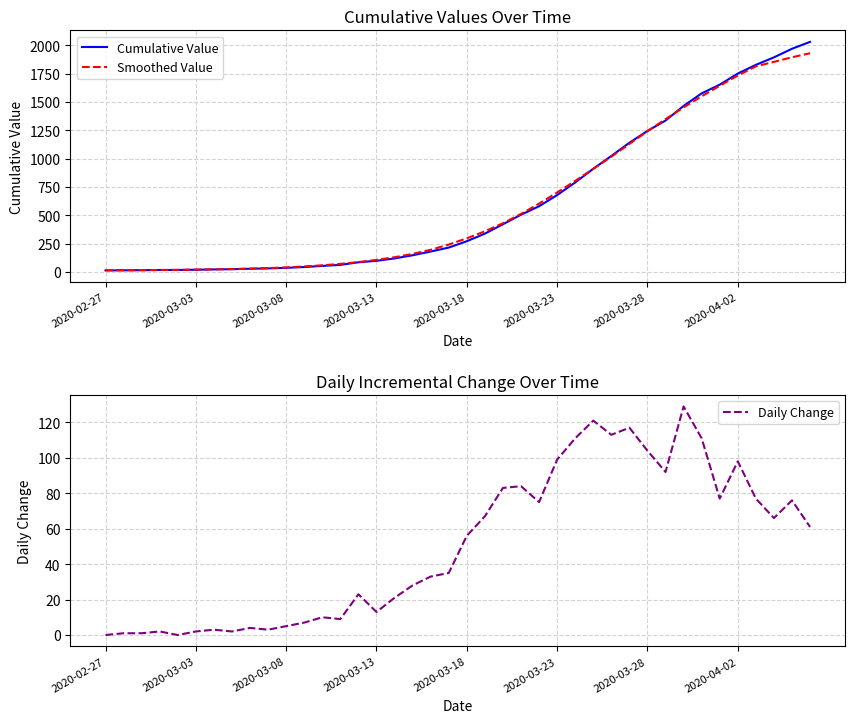

Reading left to right, what are all the values shown in this chart?

Cumulative Value: 13.0	14.0	15.0	17.0	17.0	19.0	22.0	24.0	28.0	31.0	36.0	43.0	53.0	62.0	85.0	98.0	119.0	147.0	180.0	215.0	271.0	338.0	421.0	505.0	580.0	679.0	790.0	911.0	1024.0	1141.0	1245.0	1337.0	1466.0	1577.0	1654.0	1752.0	1829.0	1895.0	1971.0	2032.0
Smoothed Value: 14.8	15.2	15.8	16.7	18.3	20.3	22.6	25.3	29.0	33.9	39.6	48.3	58.3	70.9	86.7	106.3	129.4	159.3	195.4	241.6	296.7	358.6	429.9	512.0	603.4	701.4	804.3	910.0	1018.1	1130.6	1243.0	1349.1	1453.1	1551.4	1644.3	1734.9	1815.7	1855.5	1895.8	1931.8
Daily Change: 0.0	1.0	1.0	2.0	0.0	2.0	3.0	2.0	4.0	3.0	5.0	7.0	10.0	9.0	23.0	13.0	21.0	28.0	33.0	35.0	56.0	67.0	83.0	84.0	75.0	99.0	111.0	121.0	113.0	117.0	104.0	92.0	129.0	111.0	77.0	98.0	77.0	66.0	76.0	61.0